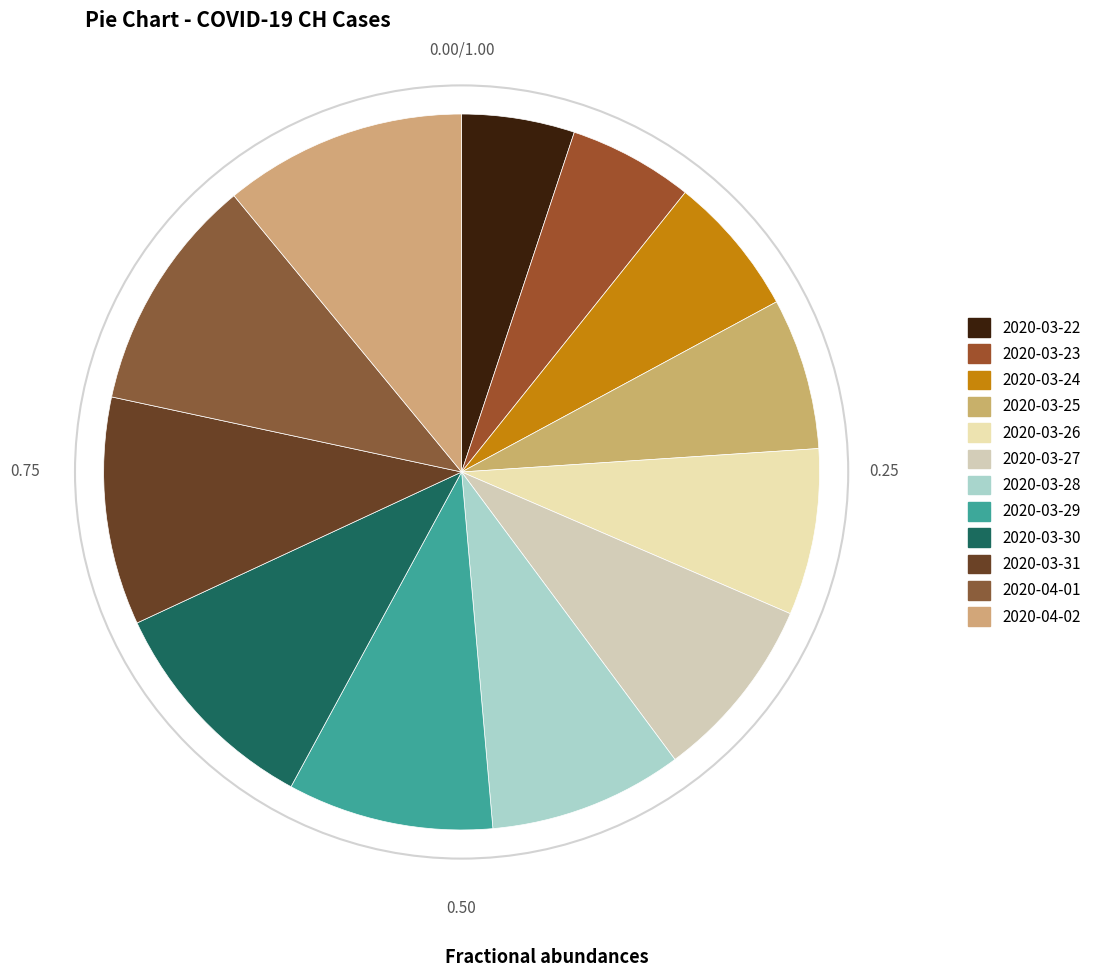

Count the number of slices in the pie.

12